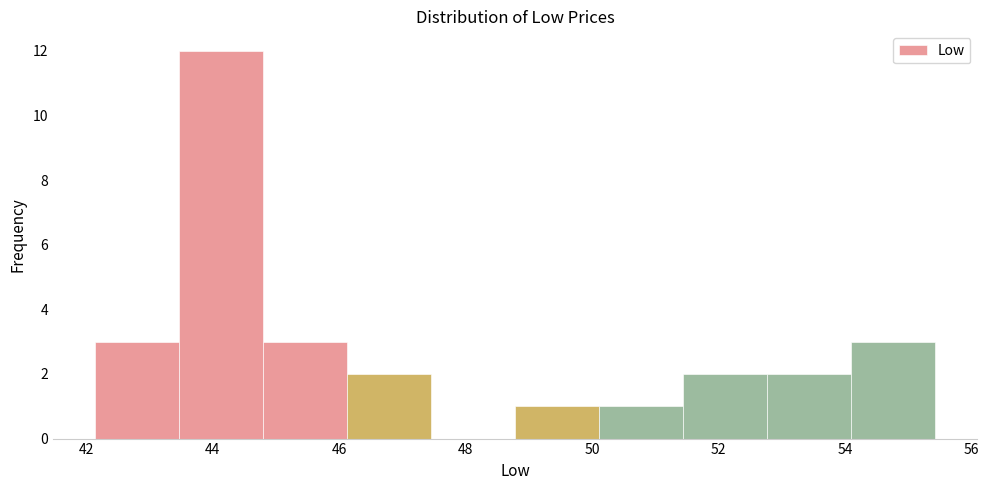

Reading left to right, list every bar in this chart as the range it spans on the x-axis followed by its height. Neither the bar edges nor the heights are printed on the chart, so give them approximately, as read against the axes.

42.2 to 43.4: 3
43.4 to 44.8: 12
44.8 to 46.2: 3
46.2 to 47.4: 2
47.4 to 48.8: 0
48.8 to 50.2: 1
50.2 to 51.4: 1
51.4 to 52.8: 2
52.8 to 54.2: 2
54.2 to 55.4: 3